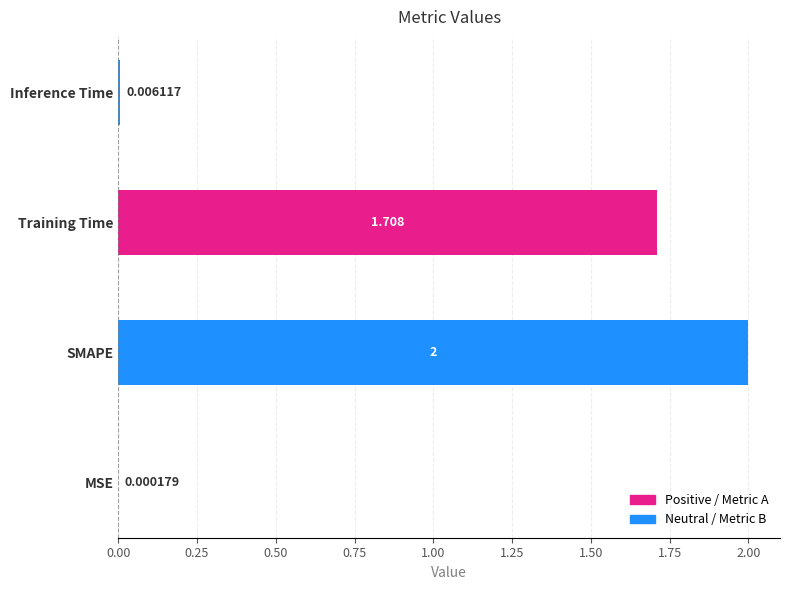

Which has a higher value, Inference Time or Training Time?

Training Time